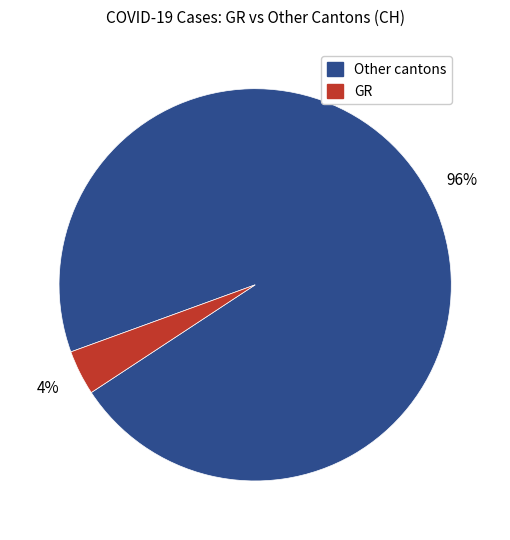

To the nearest percent, what is the average slice percentage?

50%